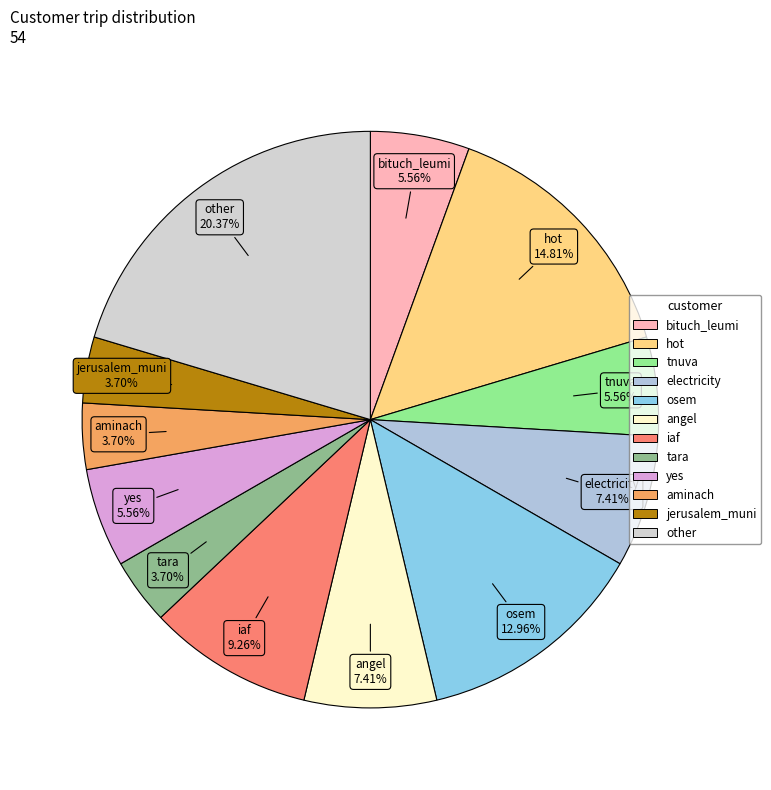

Is jerusalem_muni the majority of the pie?

No